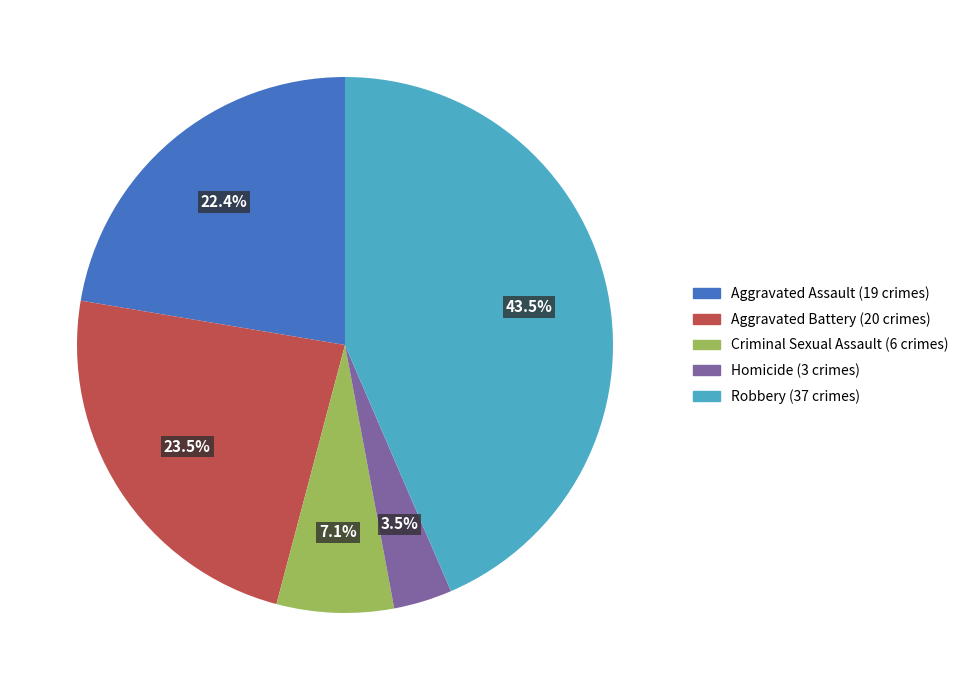

Which slice is the smallest?

Homicide